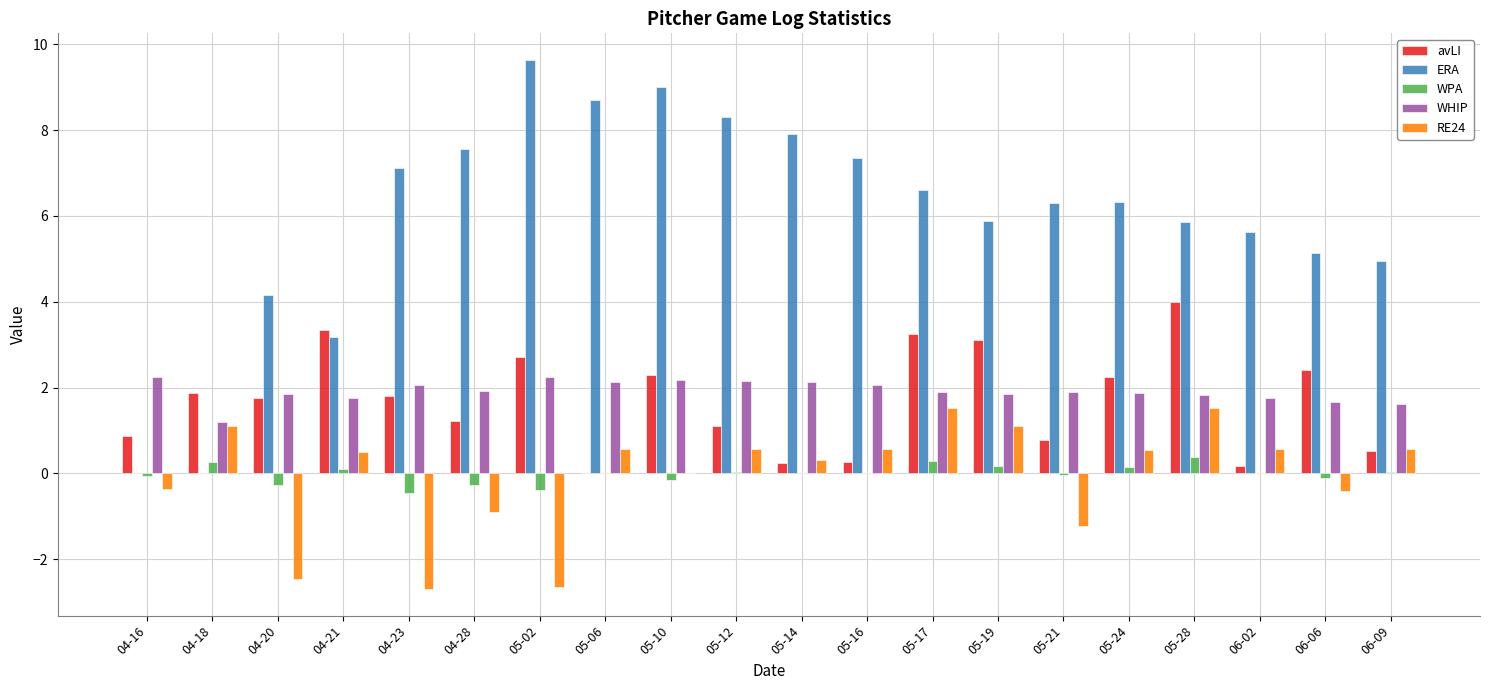

What is the highest value of the avLI series?

4.0